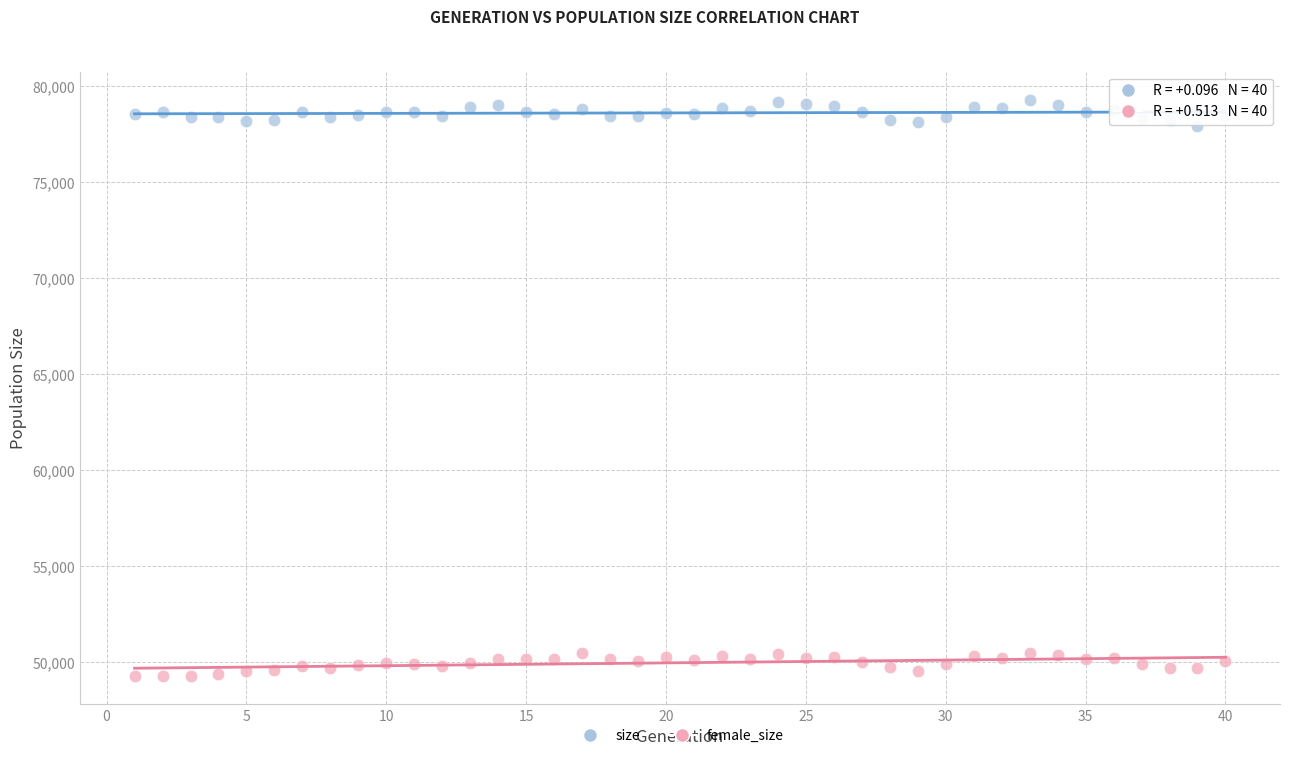

What are all the series names shown in the legend?

size, female_size